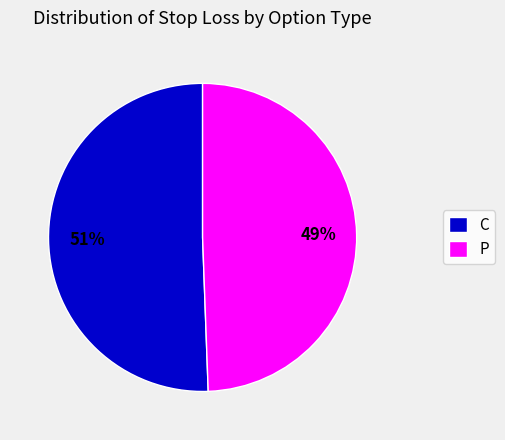

Between C and P, which is larger?

C